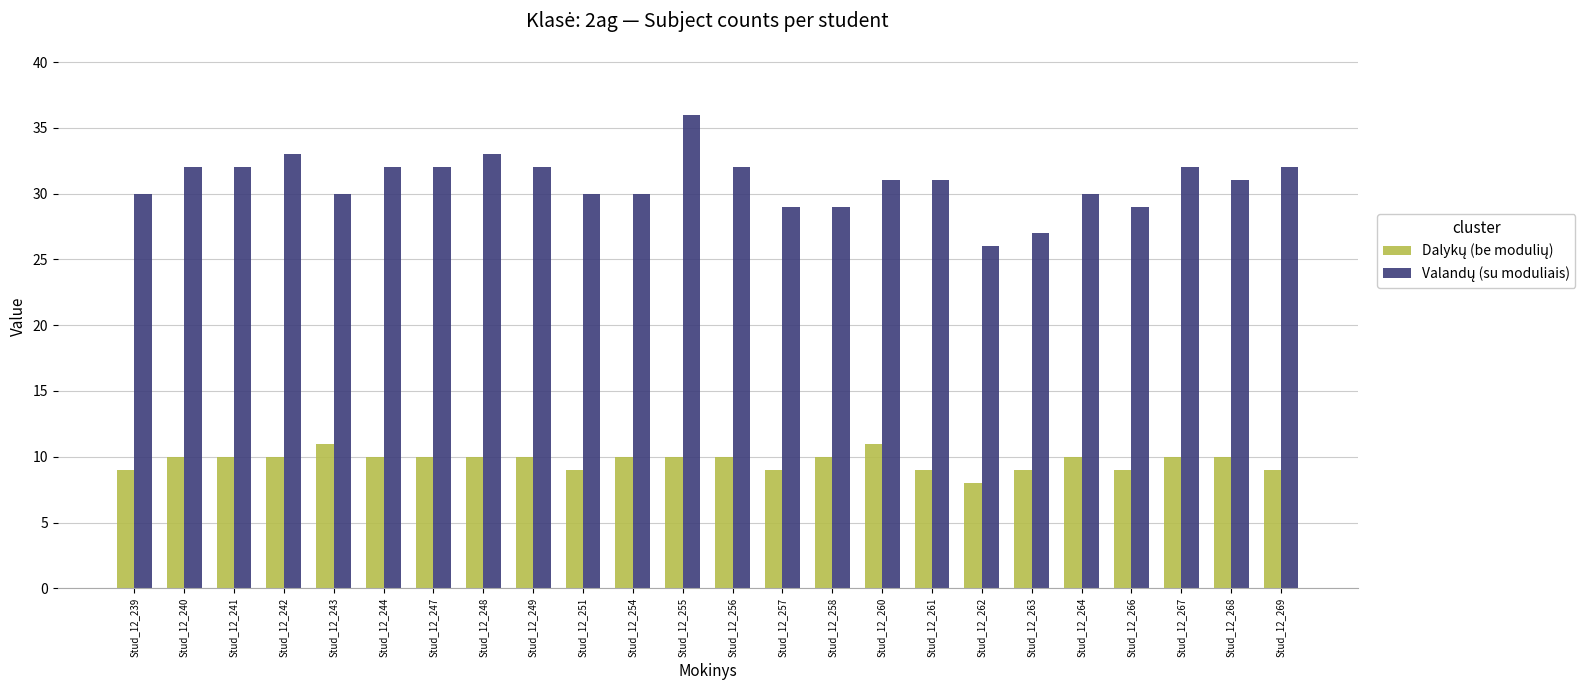

What is the spread (max minus min) of values at Stud_12_264?

20